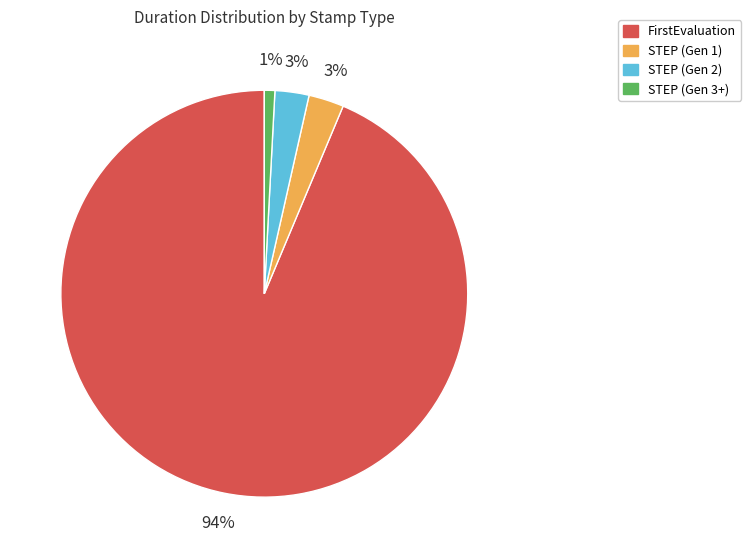

The STEP (Gen 1) slice represents 16% of the pie. True or false?

False